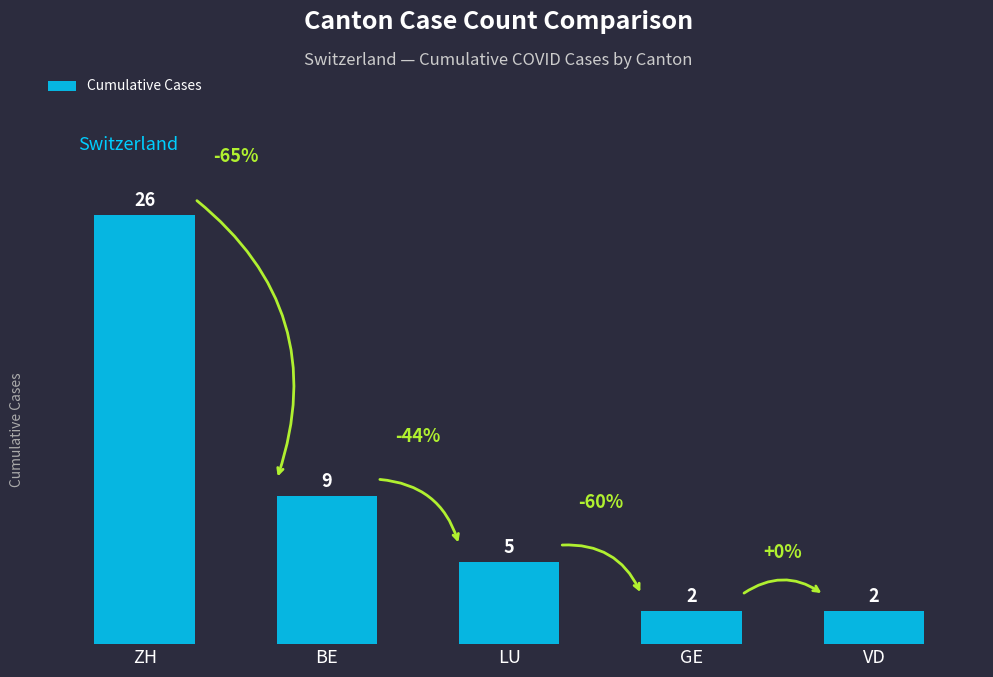

How many bars are there in total?

5